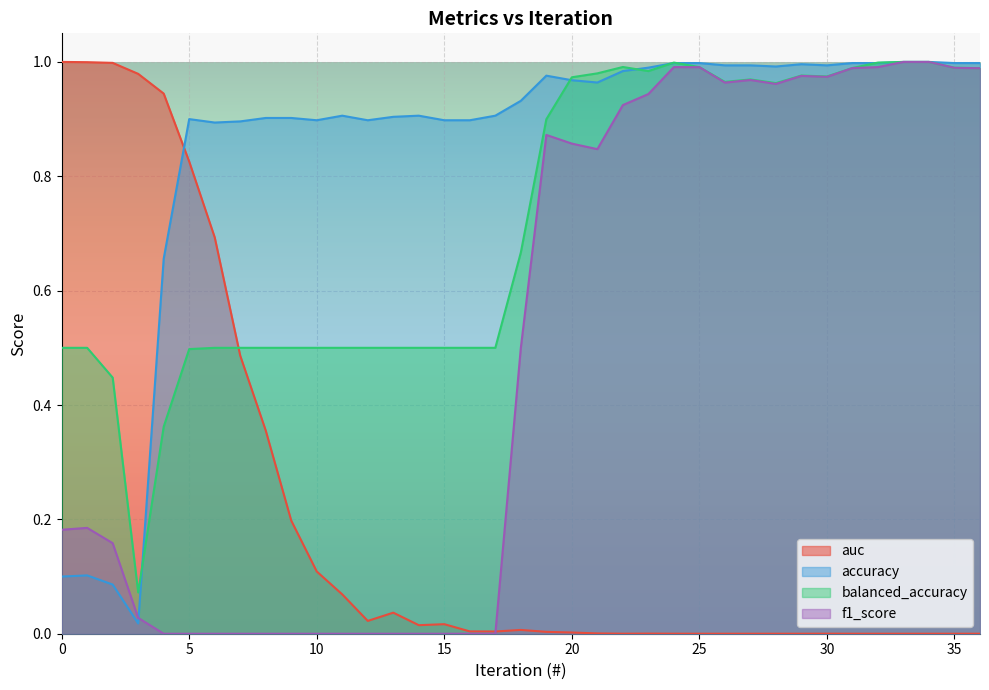

True or false: accuracy has more than 1 points higher than both neighbors.

True